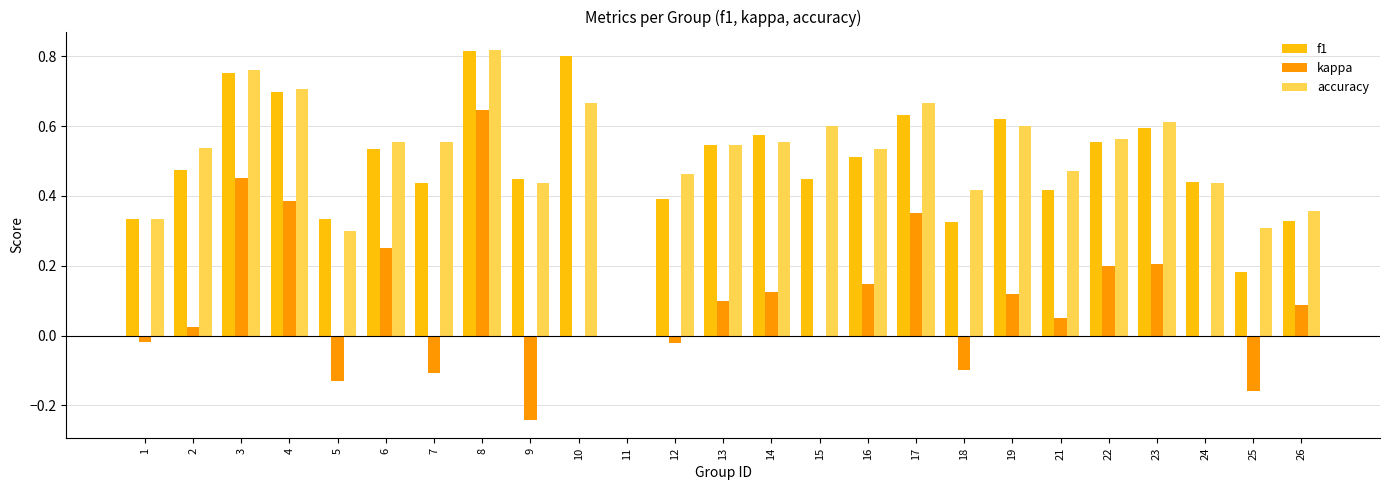

The accuracy series shows 0.4 at 18. True or false?

True